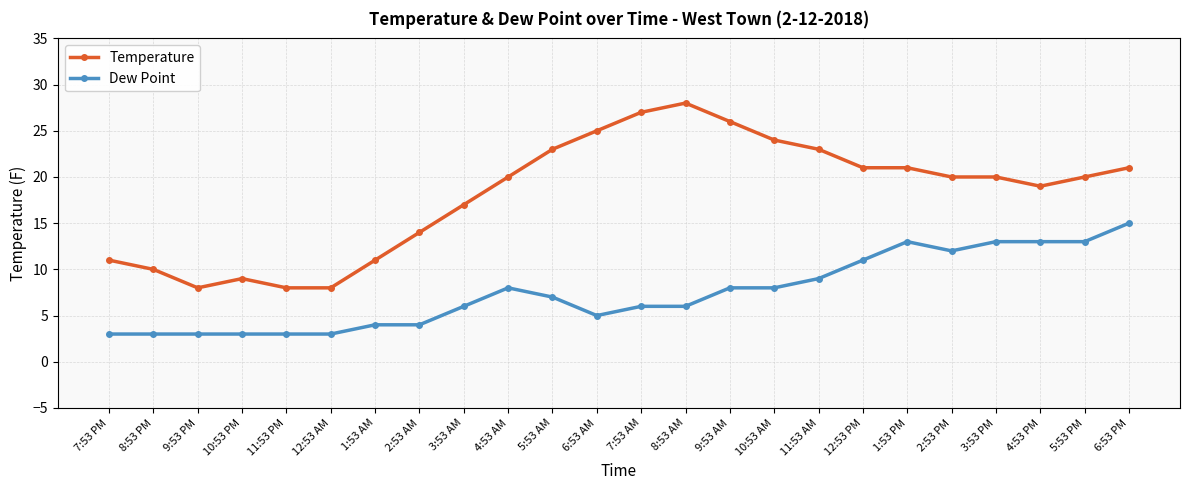

The value of Temperature at 10:53 AM is 24. True or false?

True